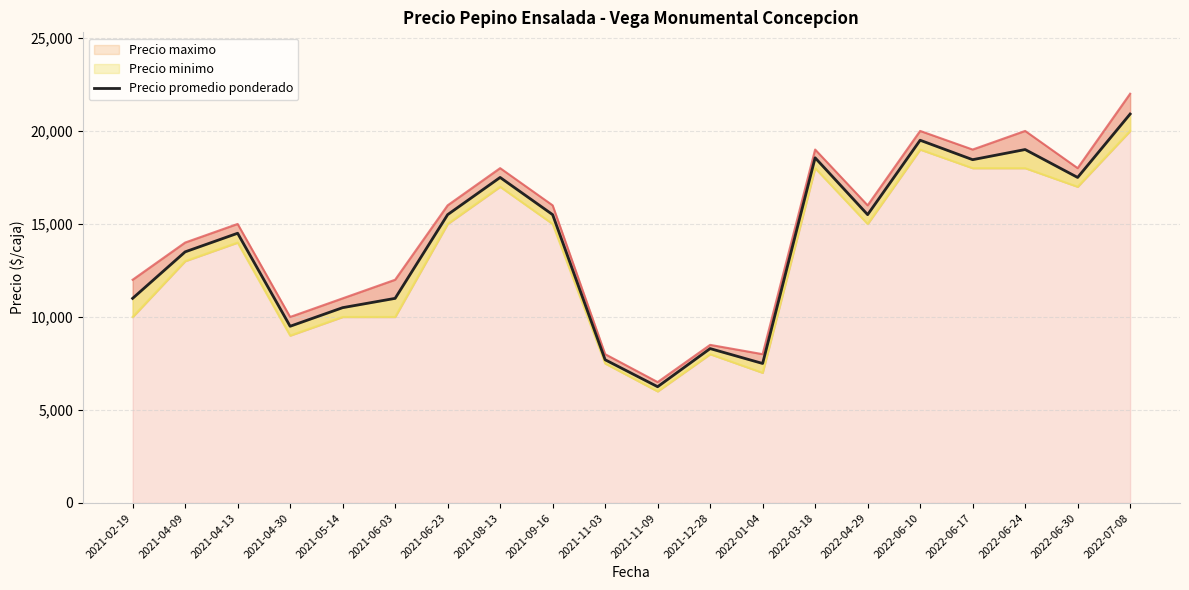

What is the average value?

13884